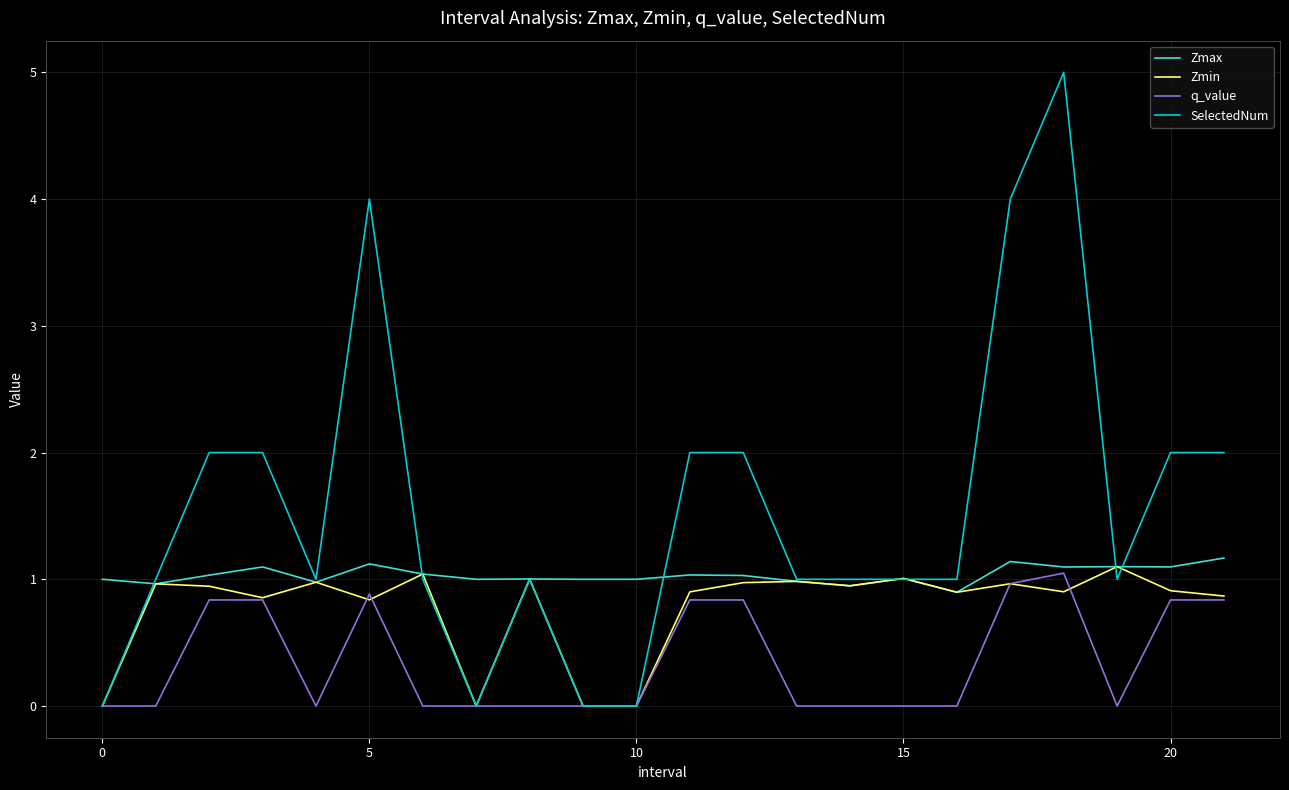

List the series in order of their overall mean, lowest first.

q_value, Zmin, Zmax, SelectedNum